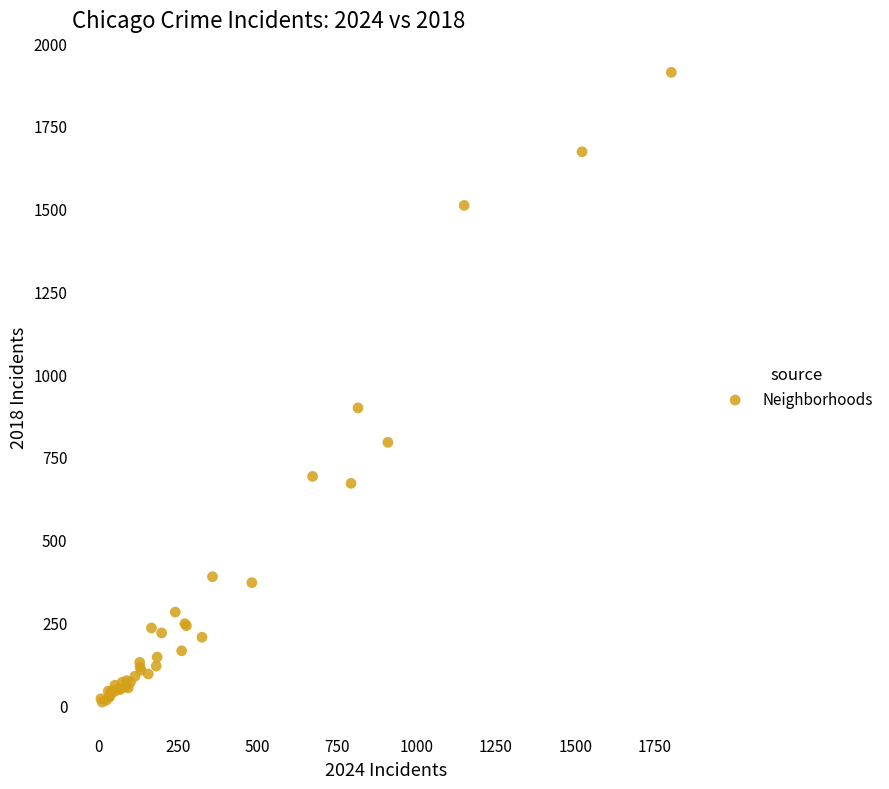

What Y value in the scatter plot is closest to 960?

898